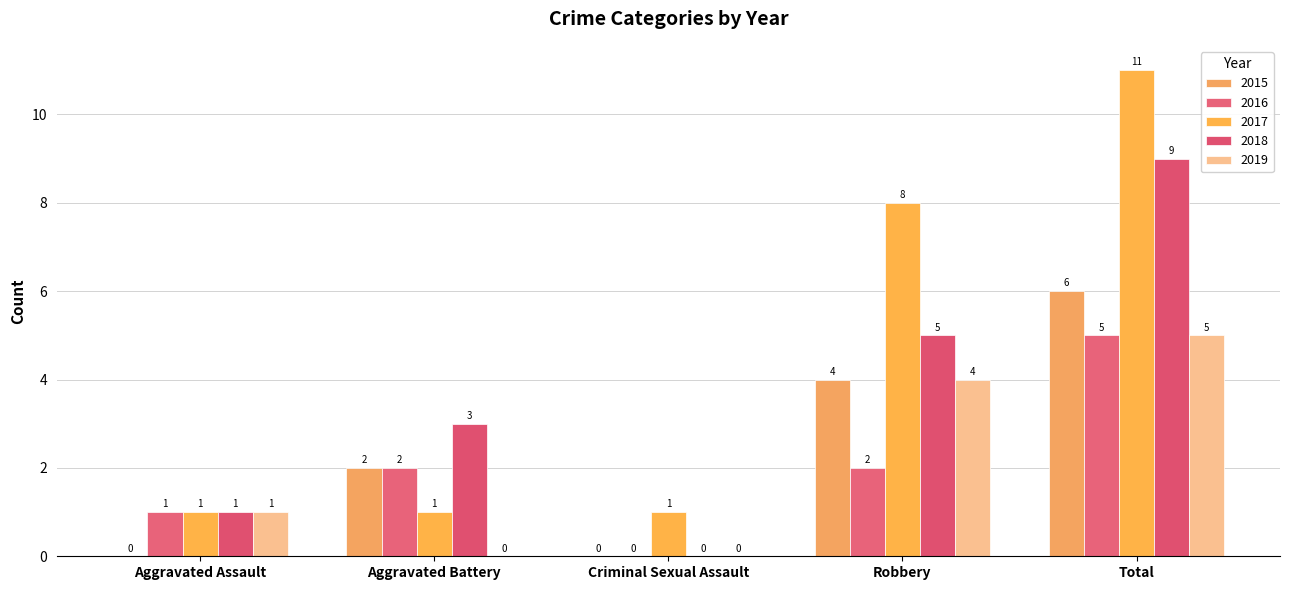

What are all the series names shown in the legend?

2015, 2016, 2017, 2018, 2019